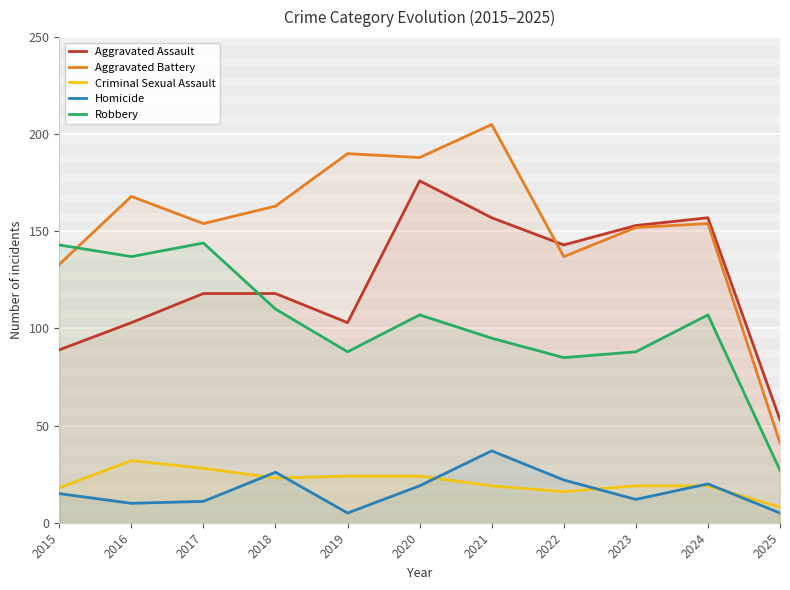

Count the number of categories in the chart.

11